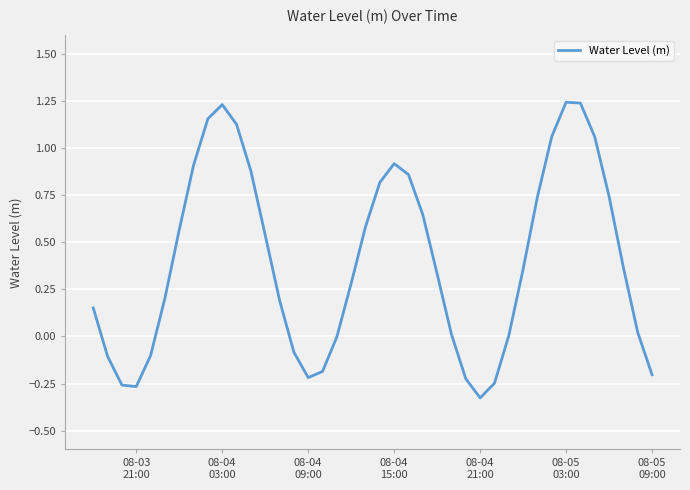

What is the difference between the maximum and minimum values?

1.6